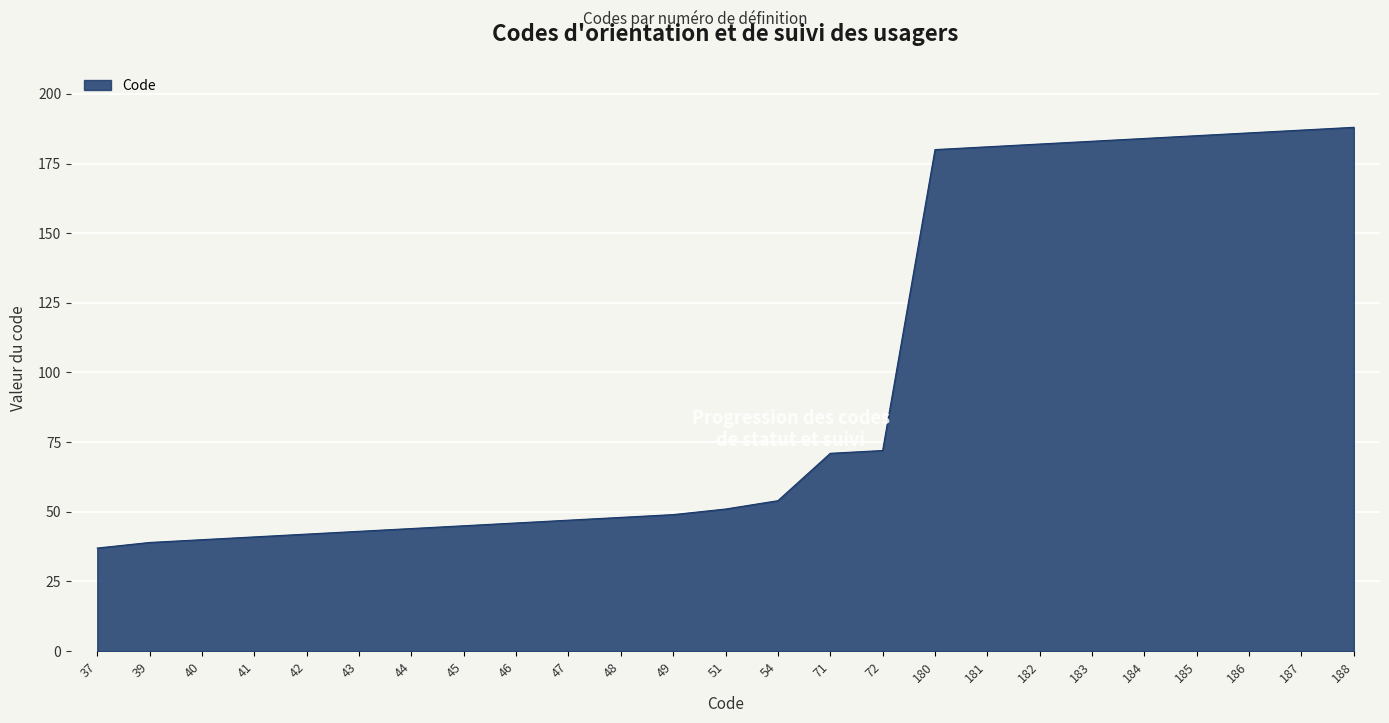

What is the change in value from 39 to 46?

+7